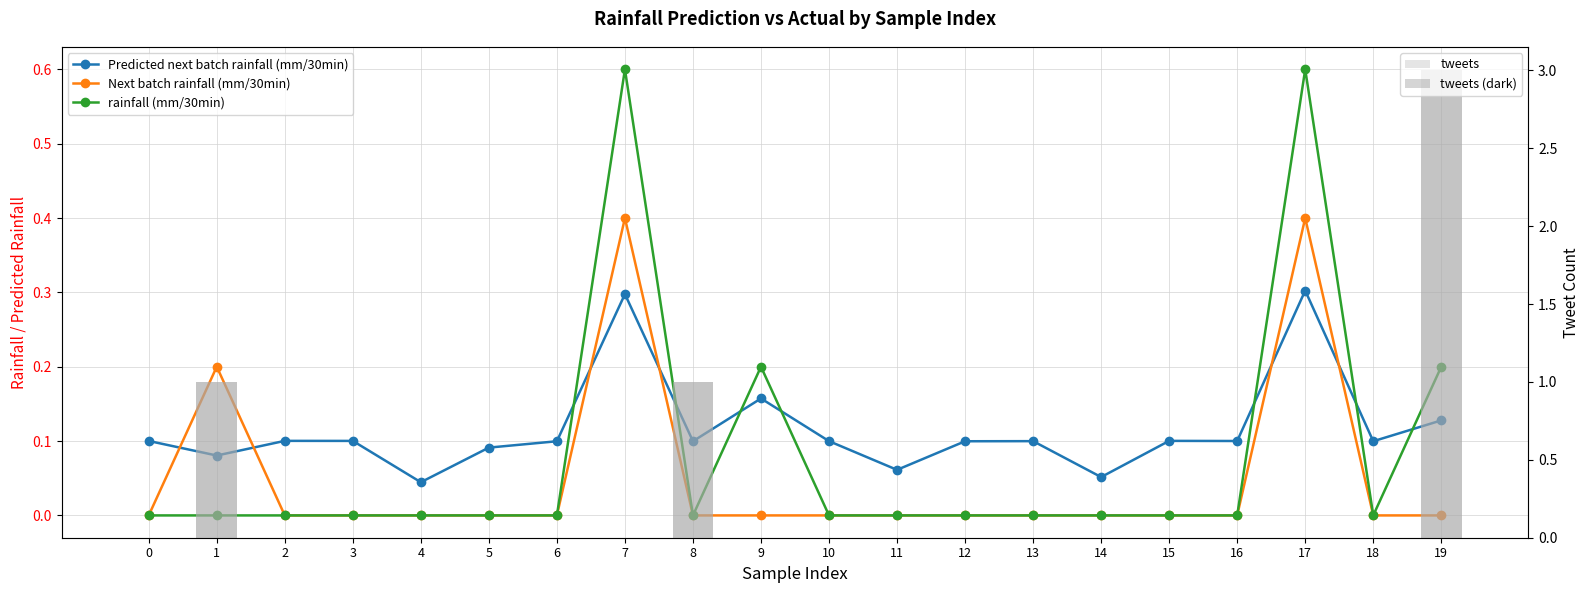

How many data points in rainfall (mm/30min) are above 0?

4